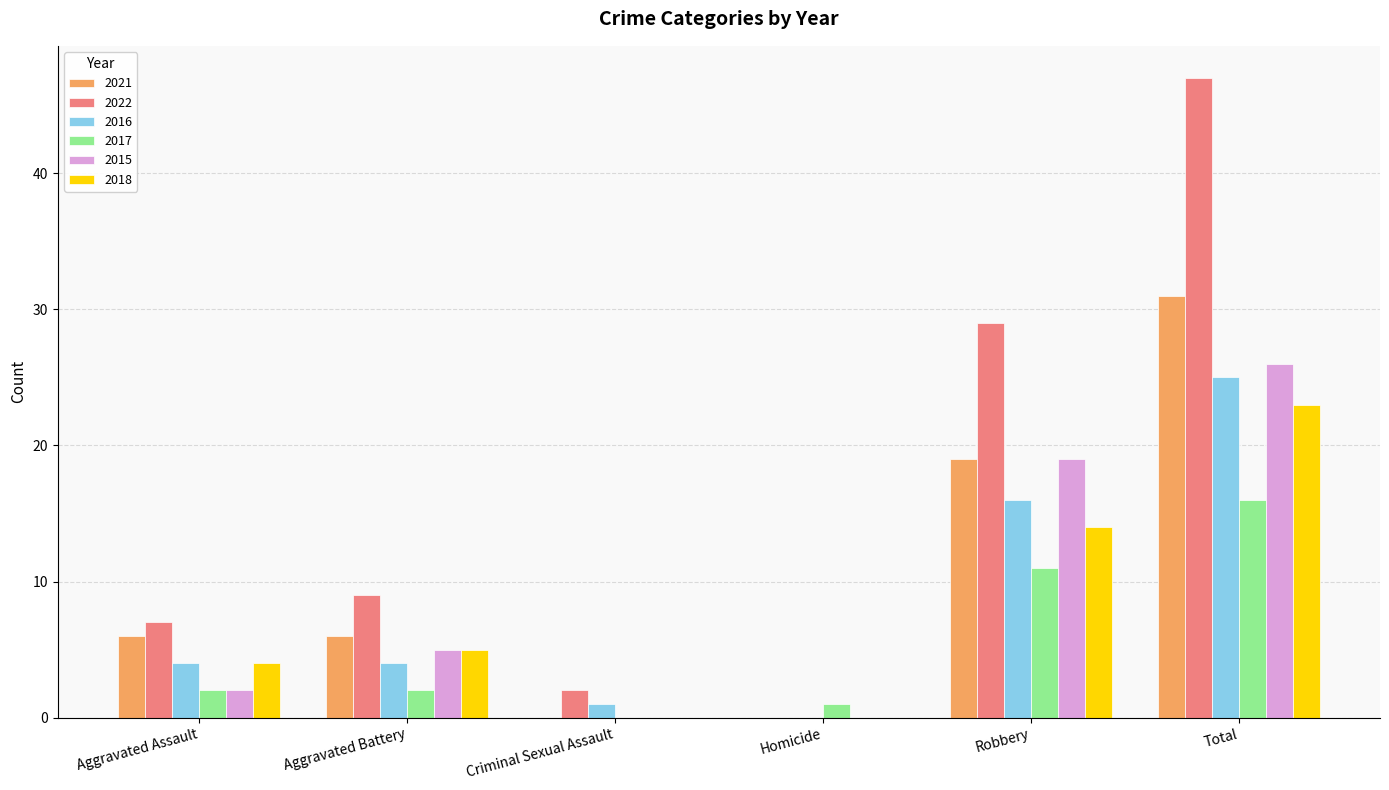

Which series has the largest total across all categories?

2022